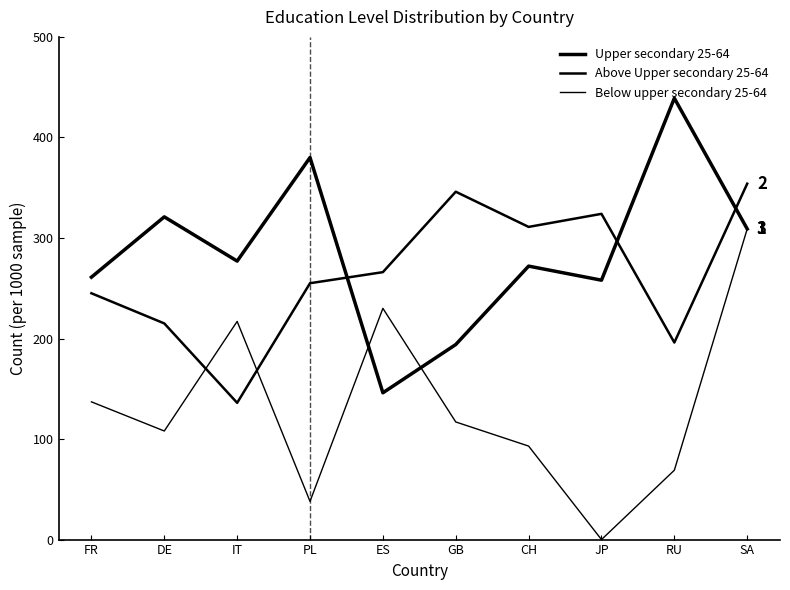

Does the chart display data point markers on the line(s)?

No